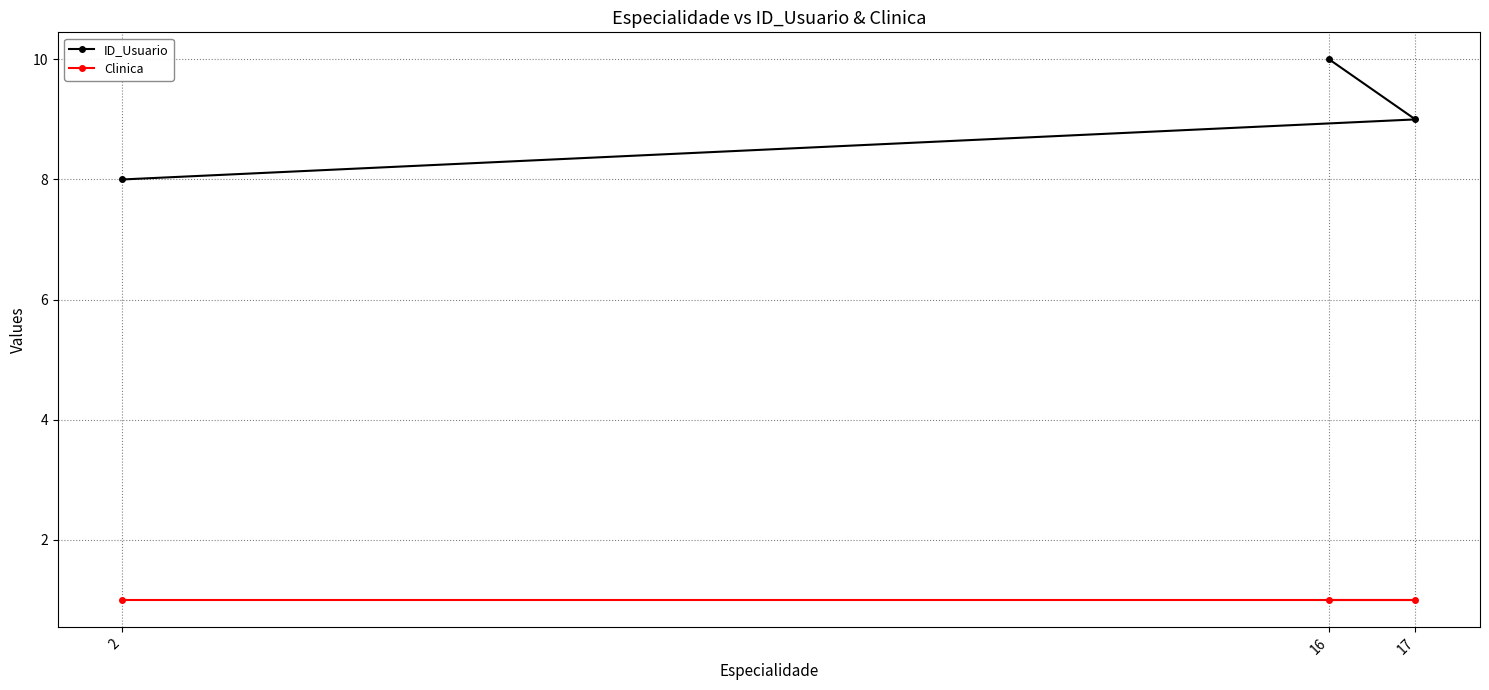

What is the label of the 1st point from the left?

2